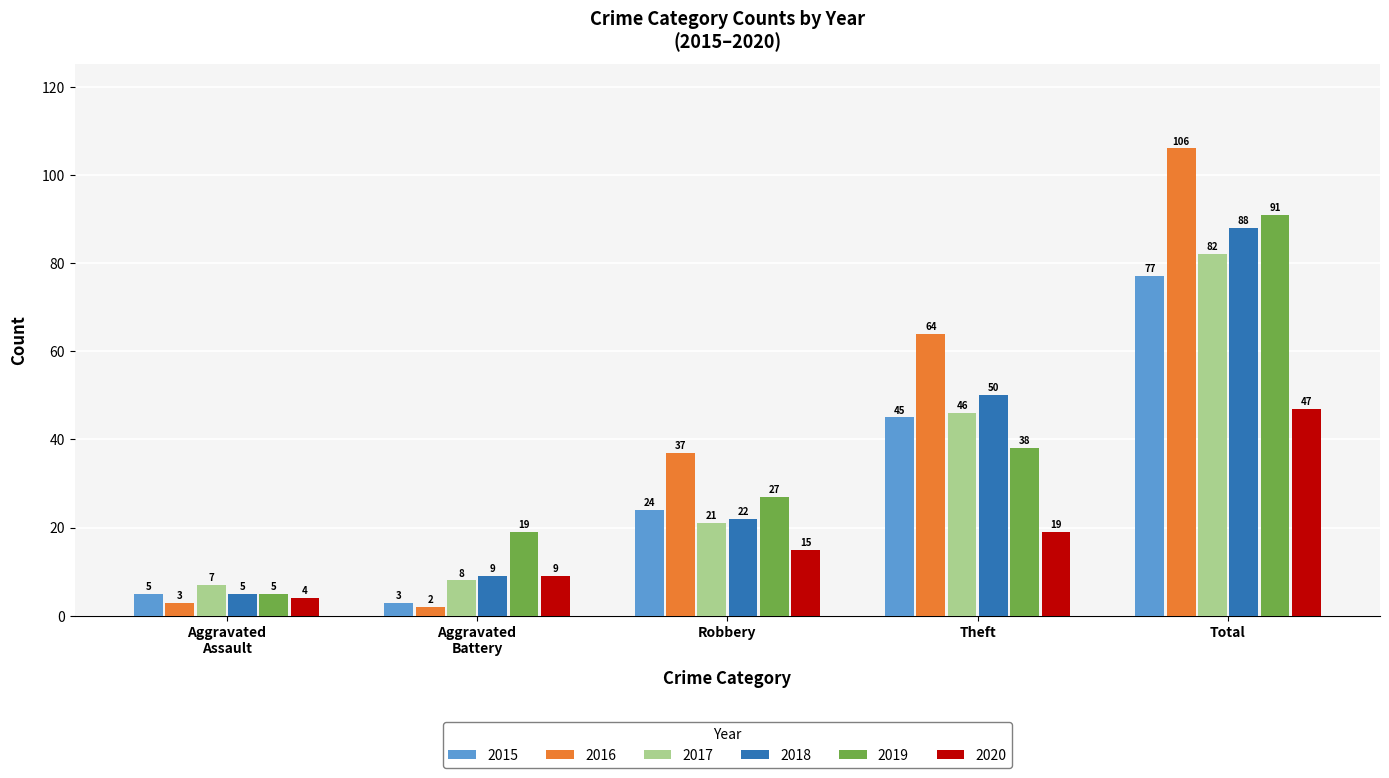

At which label does 2016 reach its peak?

Total